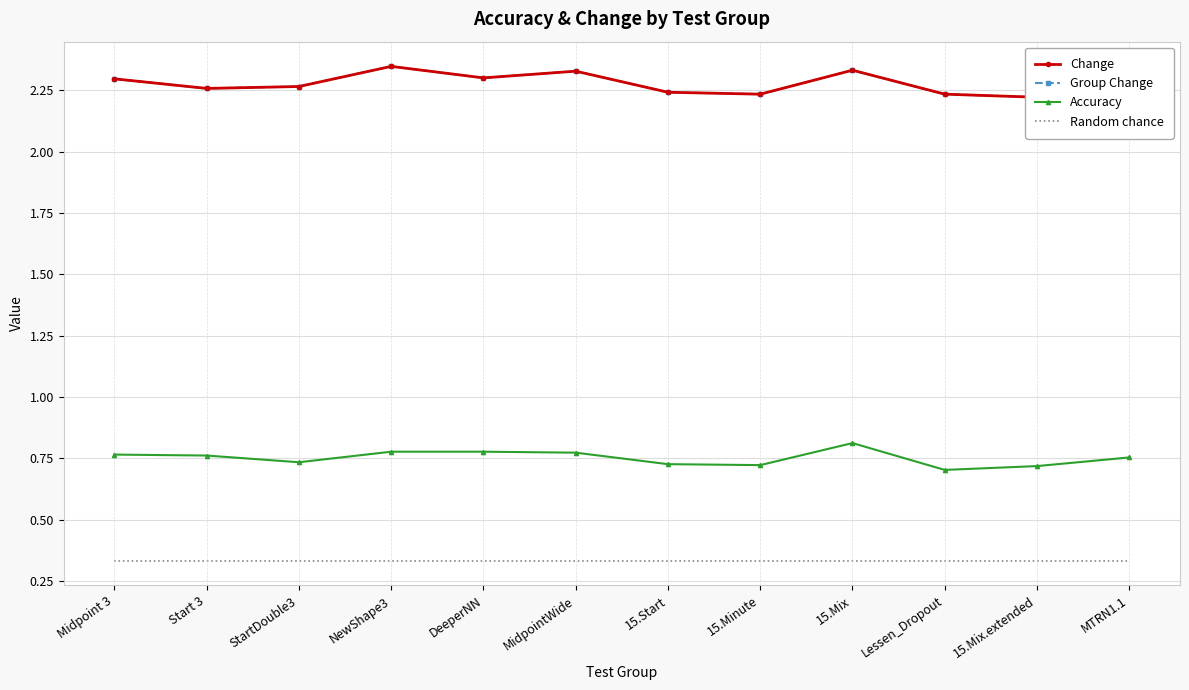

At which category does the chart reach its minimum across all series?

Midpoint 3